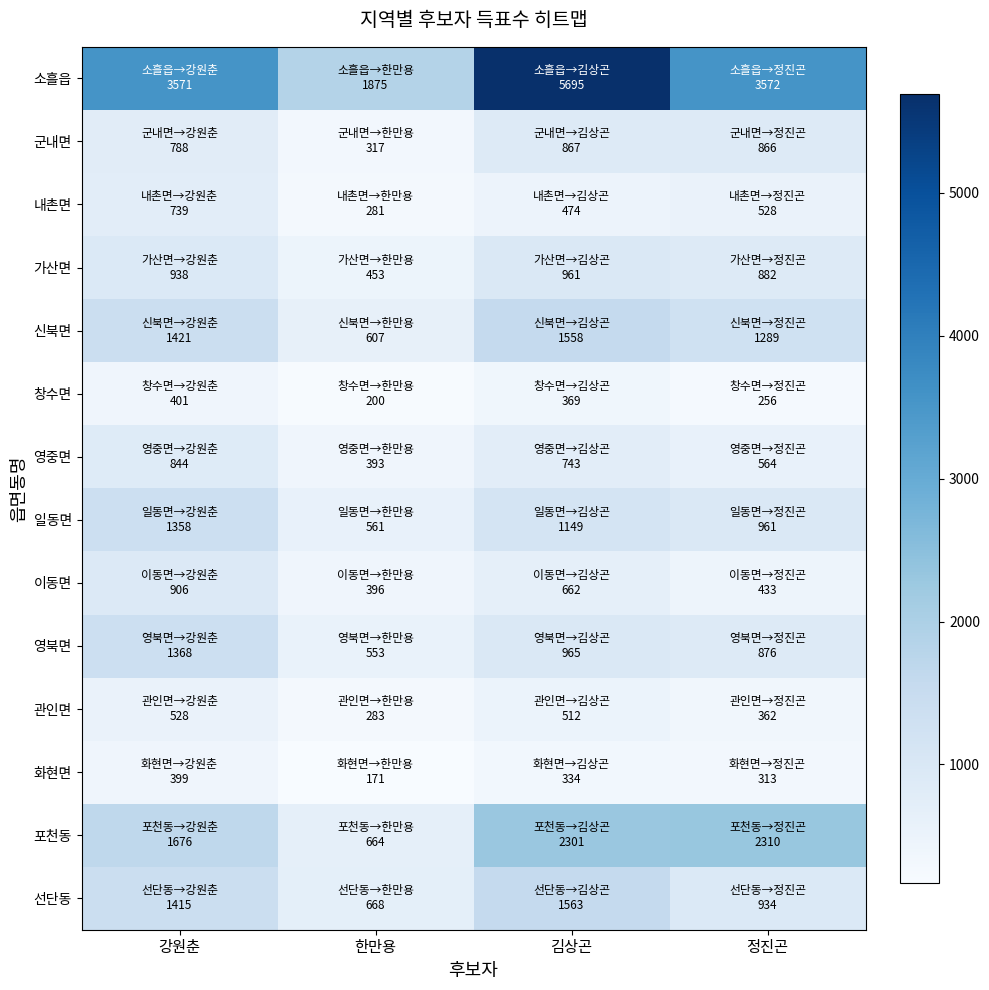

Which has a higher value, 한만용 or 정진곤?

정진곤